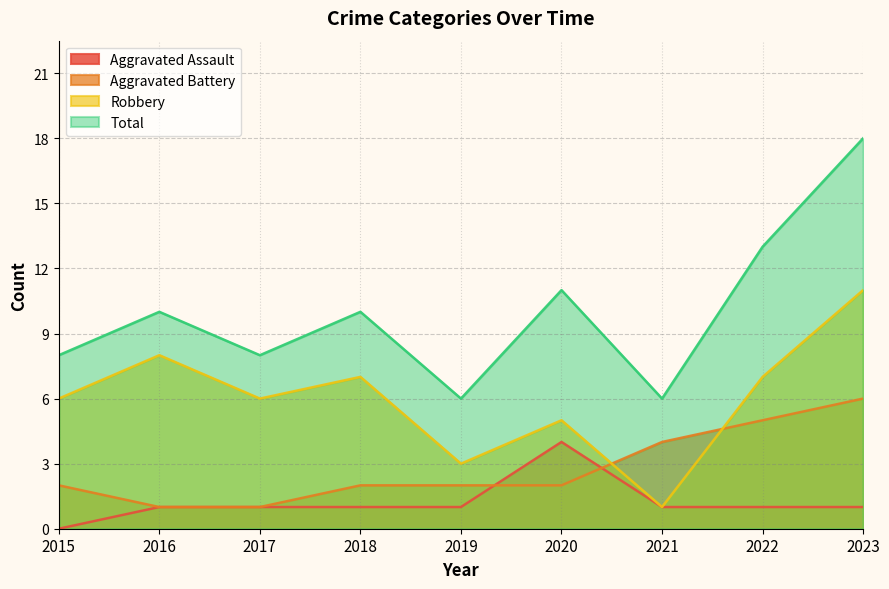

Reading right to left, list all the values displayed in this chart.

Aggravated Assault: 2023=1	2022=1	2021=1	2020=4	2019=1	2018=1	2017=1	2016=1	2015=0
Aggravated Battery: 2023=6	2022=5	2021=4	2020=2	2019=2	2018=2	2017=1	2016=1	2015=2
Robbery: 2023=11	2022=7	2021=1	2020=5	2019=3	2018=7	2017=6	2016=8	2015=6
Total: 2023=18	2022=13	2021=6	2020=11	2019=6	2018=10	2017=8	2016=10	2015=8